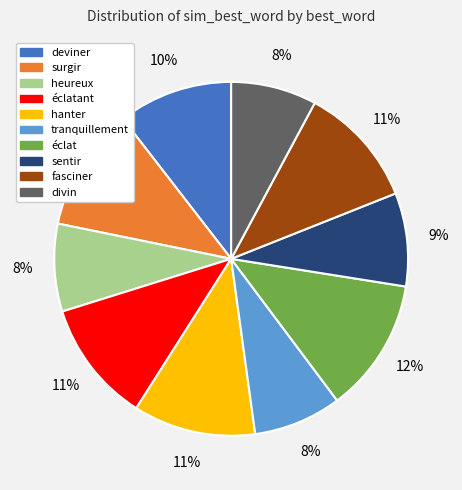

To the nearest percent, what is the difference between the largest and smallest slice percentages?

4%